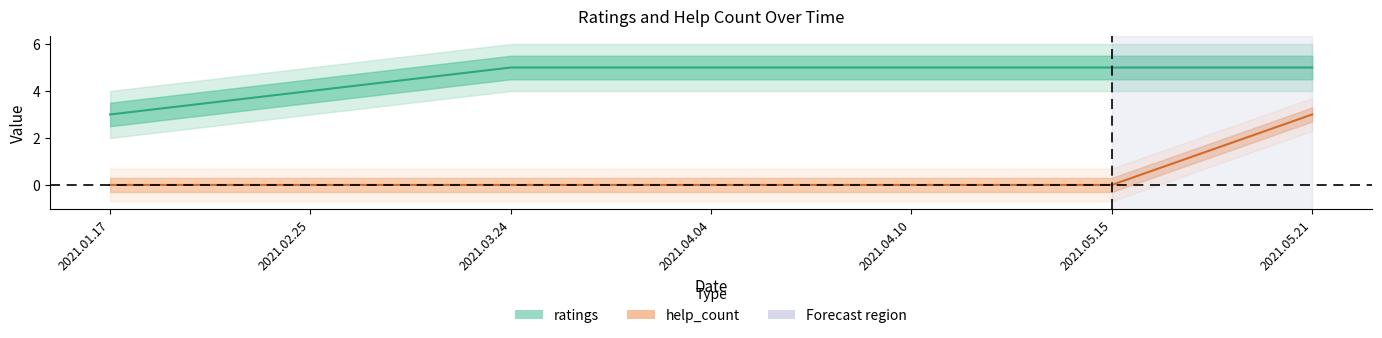

What is the total value across all series at 2021.05.15?

5